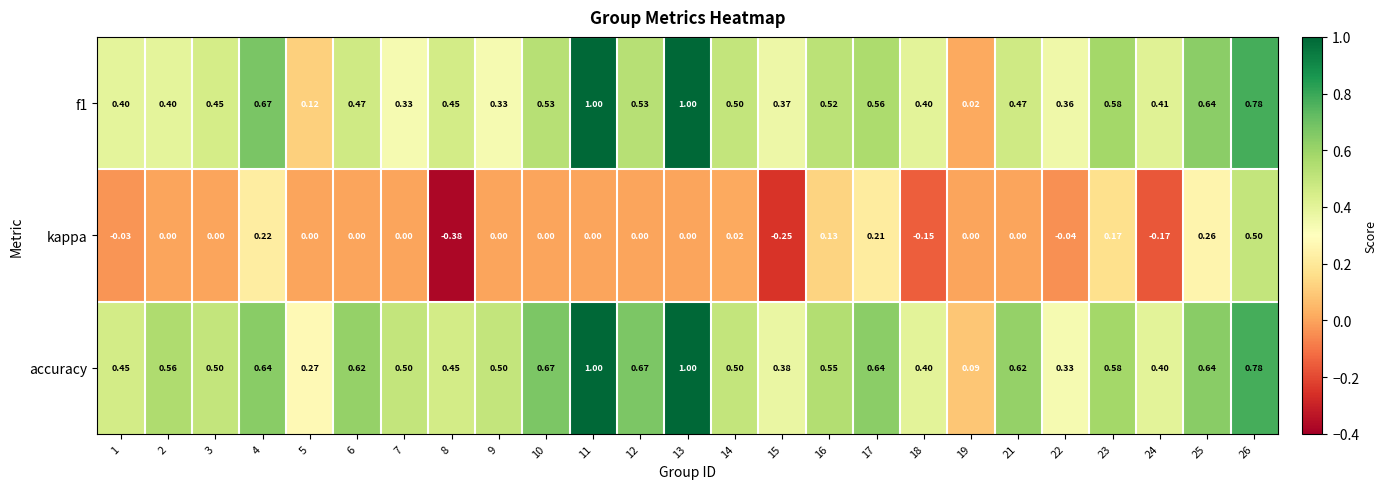

Which series changed the most between 12 and 25?

kappa